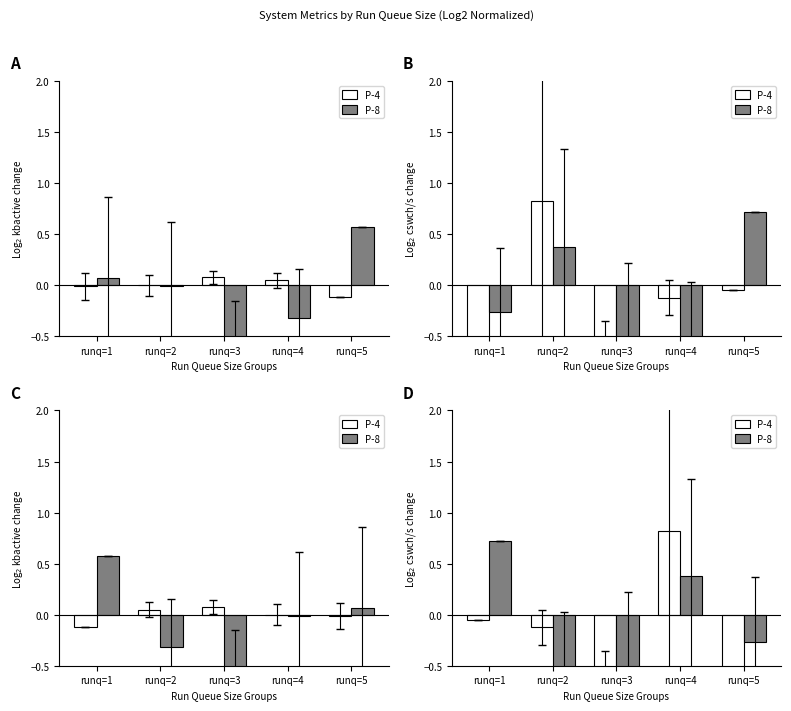

Rank the series by their maximum value, from highest to lowest.

P-4, P-8